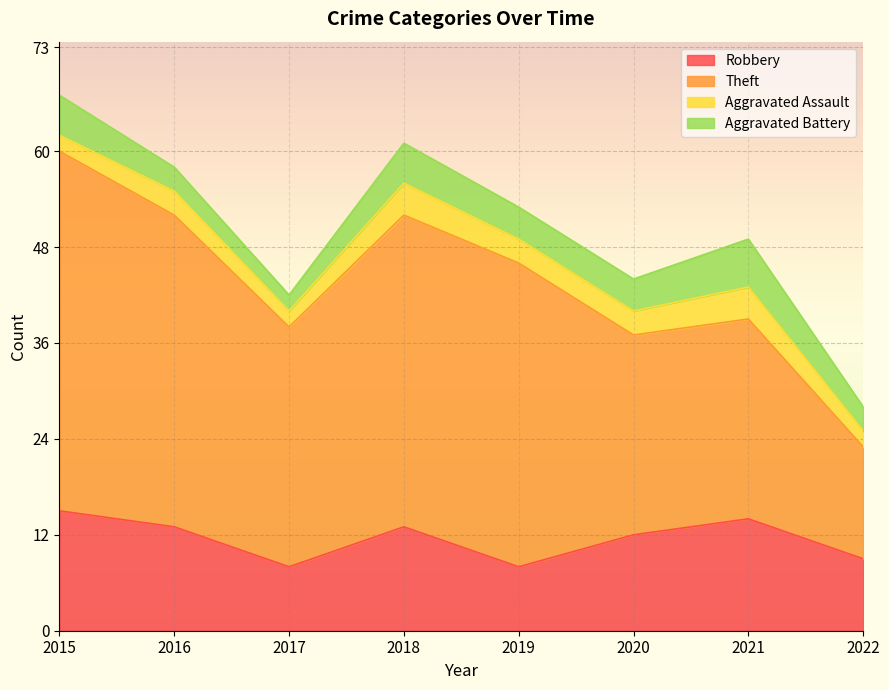

What is the value of the Theft point at the 4th from the left?

39